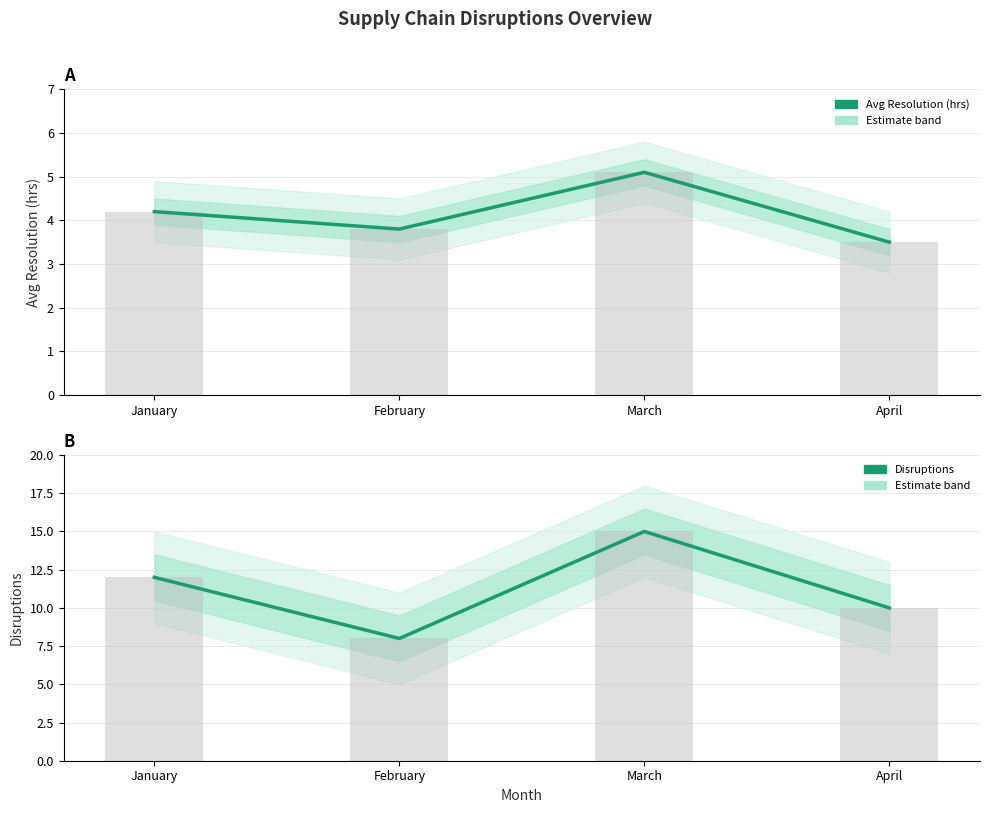

What is the value of the Disruptions bar at the 4th from the left?

10.0